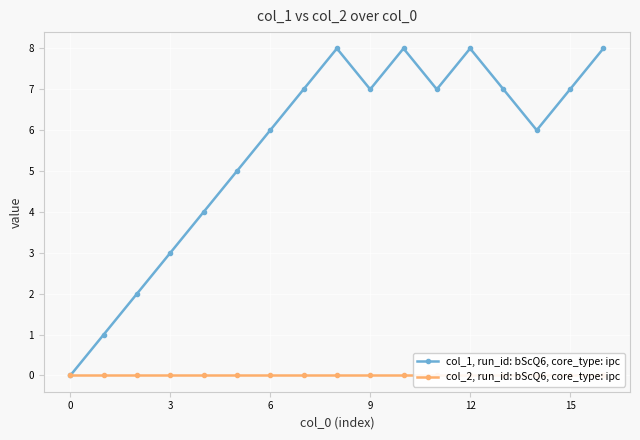

At how many categories does at least one series exceed 5?

11